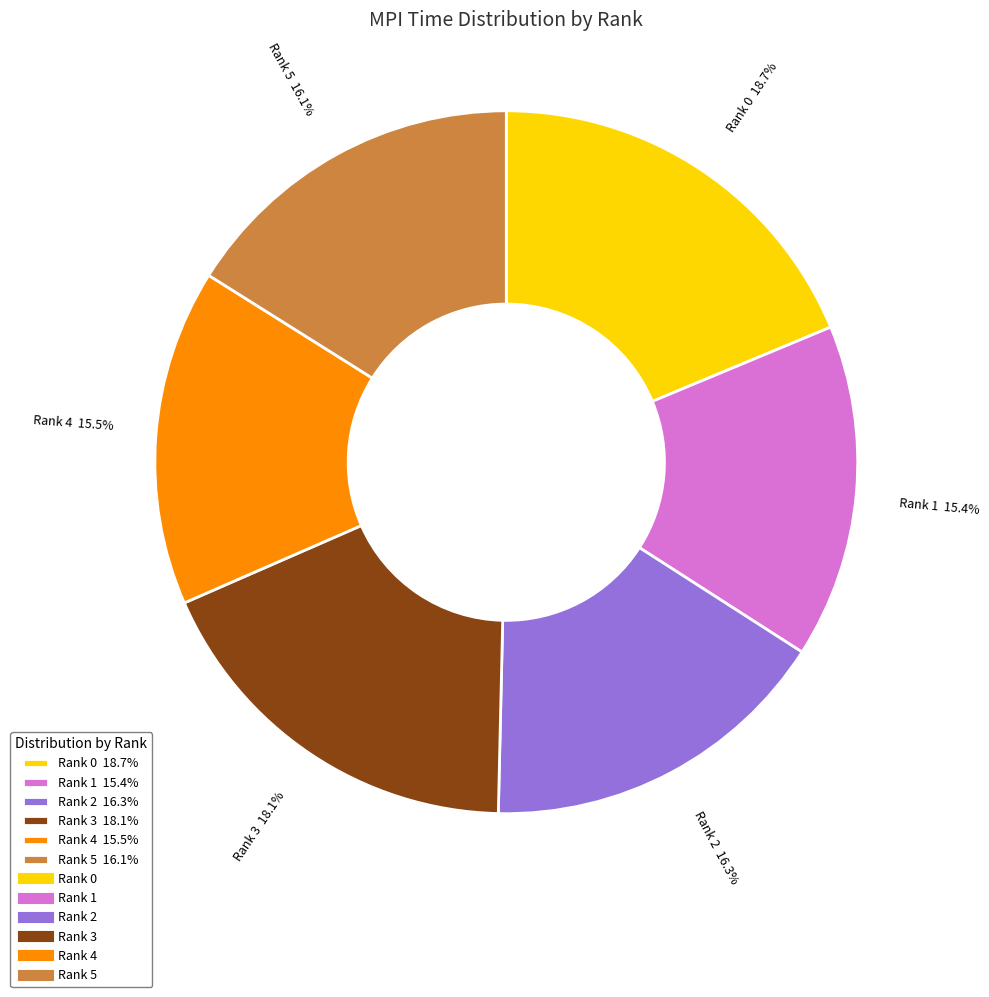

What percentage do Rank 3 18.1% and Rank 4 15.5% together represent?

33.6%